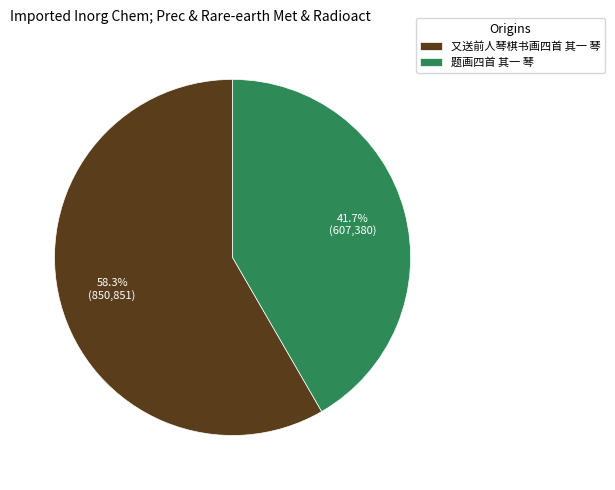

To the nearest percent, what is the average slice percentage?

50%